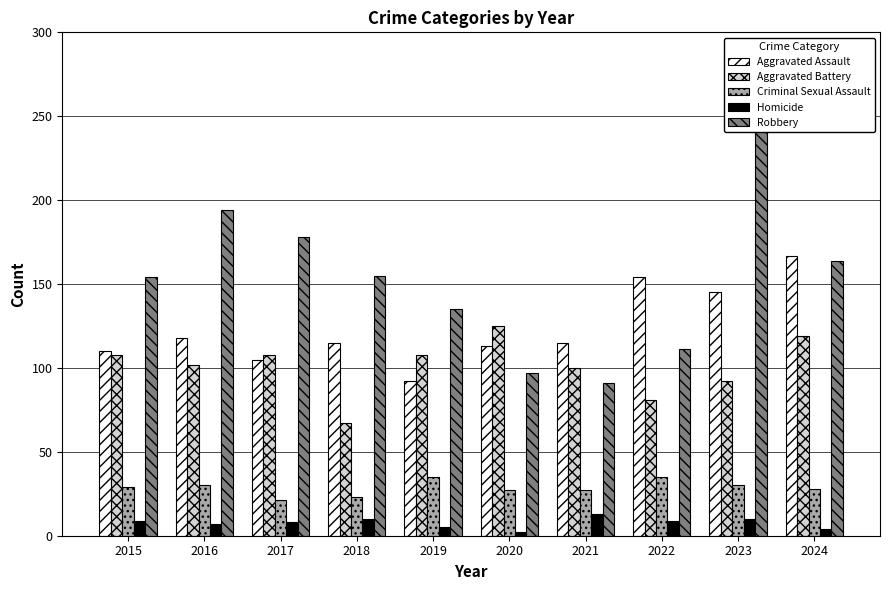

At which category does the chart reach its minimum across all series?

2020